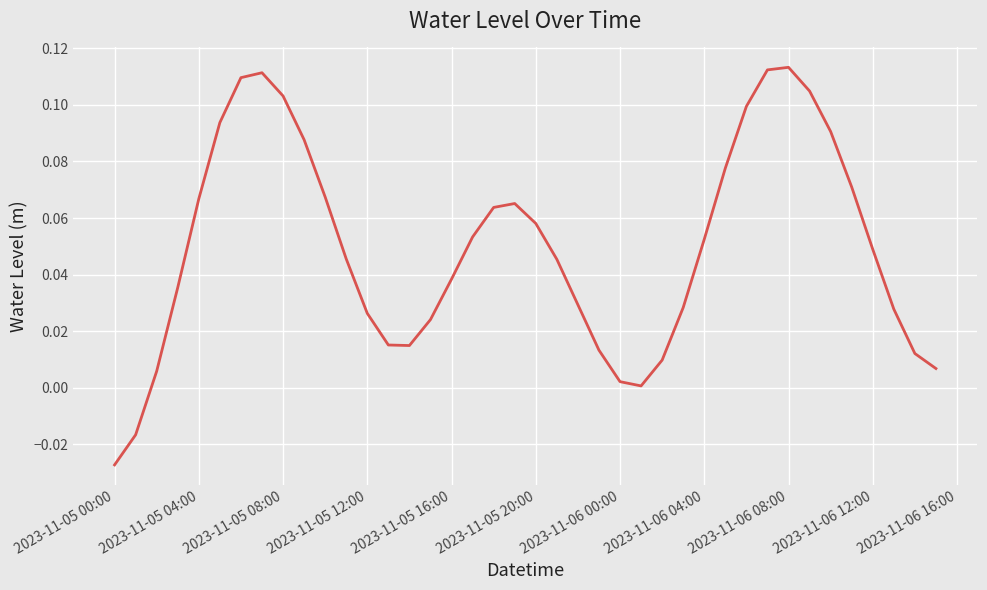

At which category does the chart reach its minimum across all series?

2023-11-05 00:00